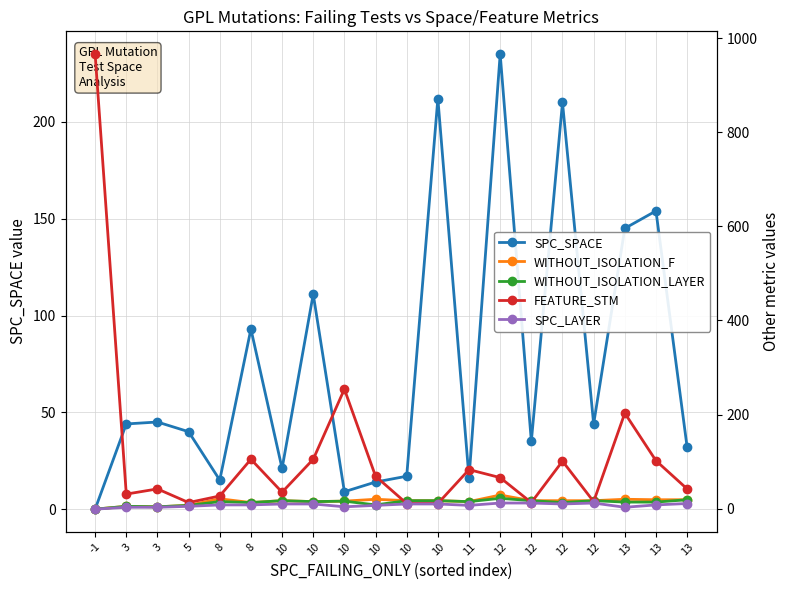

How many times do SPC_SPACE and FEATURE_STM cross each other?

10